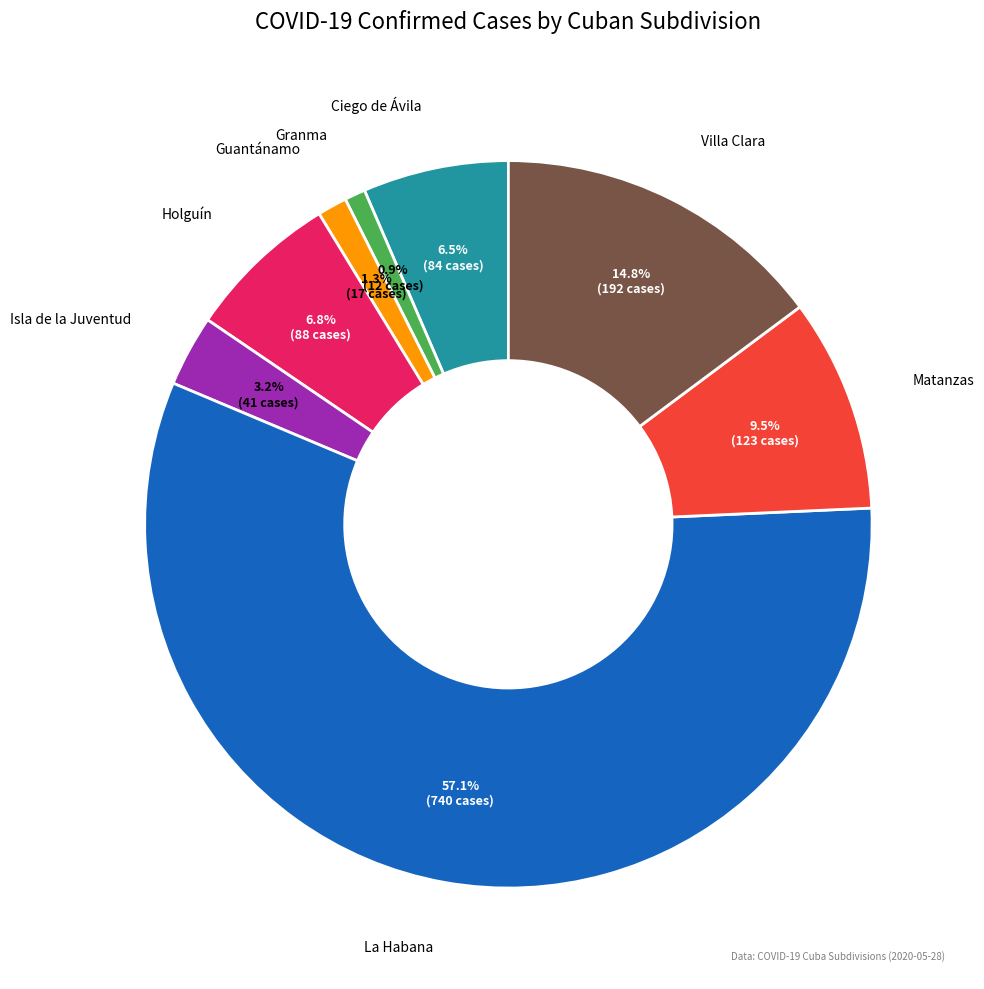

To the nearest percent, what is the combined percentage of Isla de la Juventud and Holguín?

10%